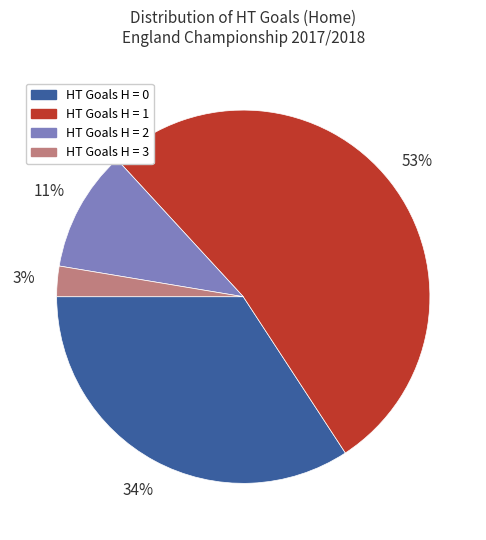

To the nearest percent, what percentage of the pie is HT Goals H = 0?

34%